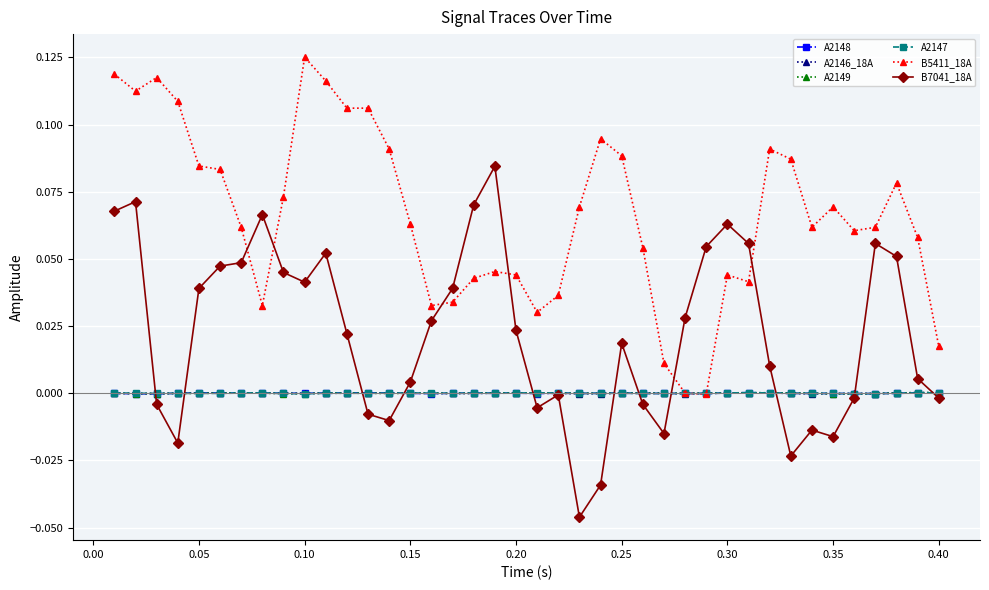

True or false: B5411_18A and B7041_18A cross at least once.

True